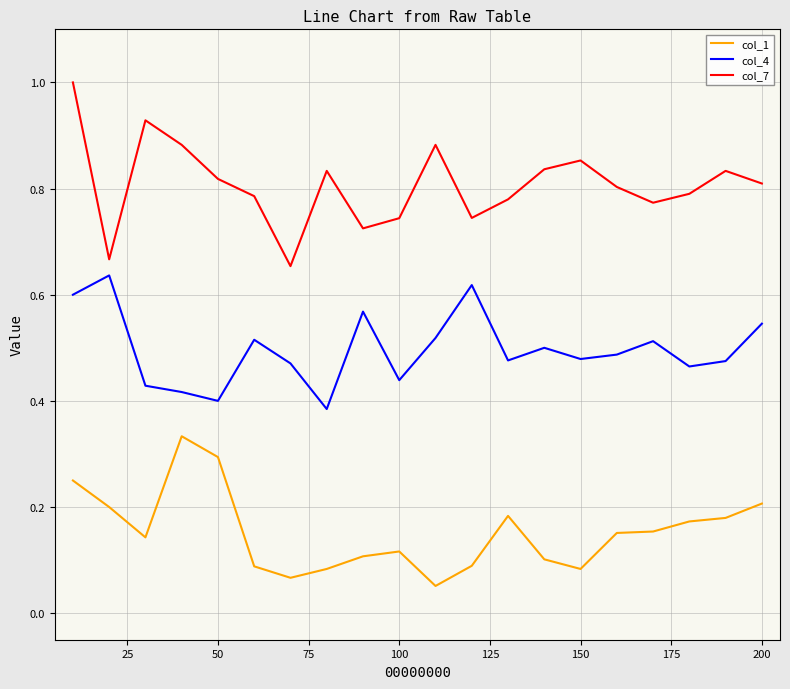

Which series has the largest total across all categories?

col_7